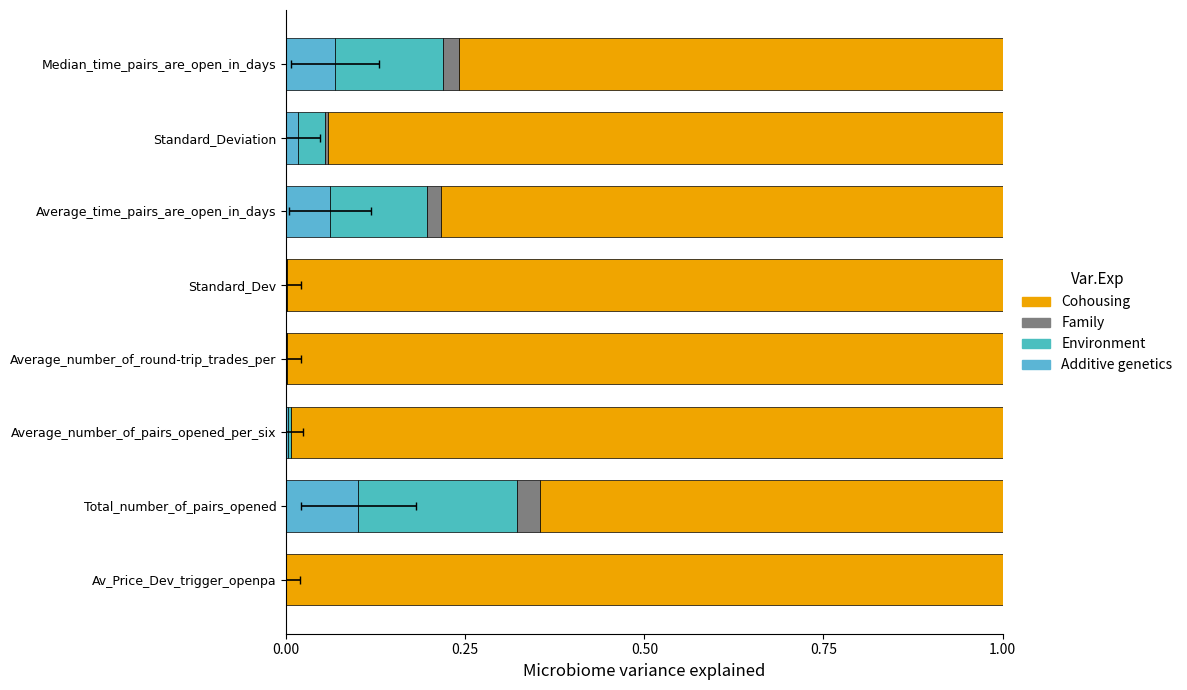

Reading left to right, list all the values displayed in this chart.

Additive genetics: 0.0	0.1	0.0	0.0	0.0	0.1	0.0	0.1
Environment: 0.0	0.2	0.0	0.0	0.0	0.1	0.0	0.2
Family: 0.0	0.0	0.0	0.0	0.0	0.0	0.0	0.0
Cohousing: 1.0	0.6	1.0	1.0	1.0	0.8	0.9	0.8